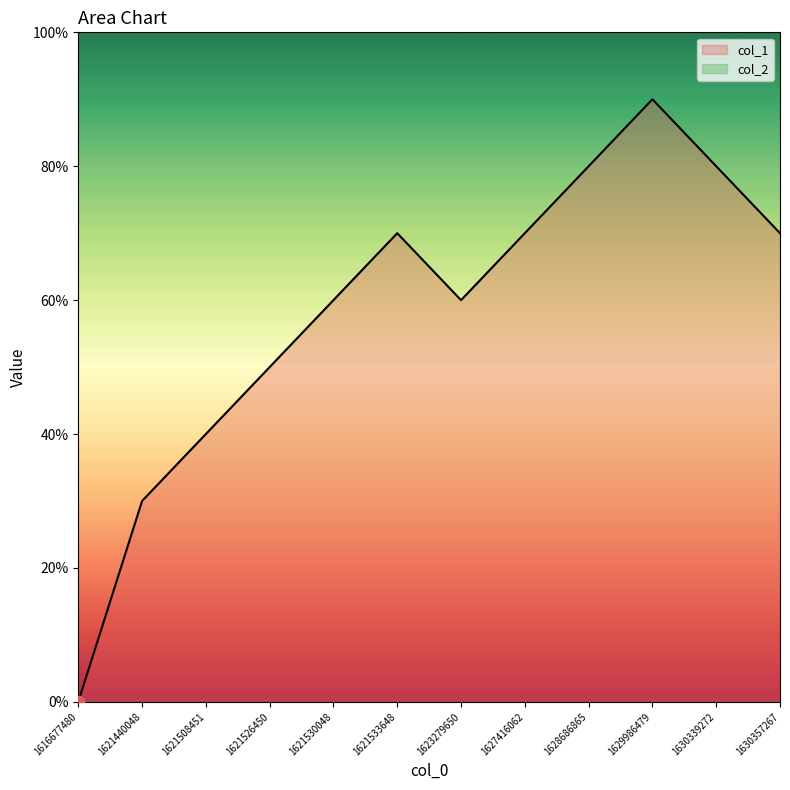

Between 1623279650 and 1621530048, which is larger?

1623279650